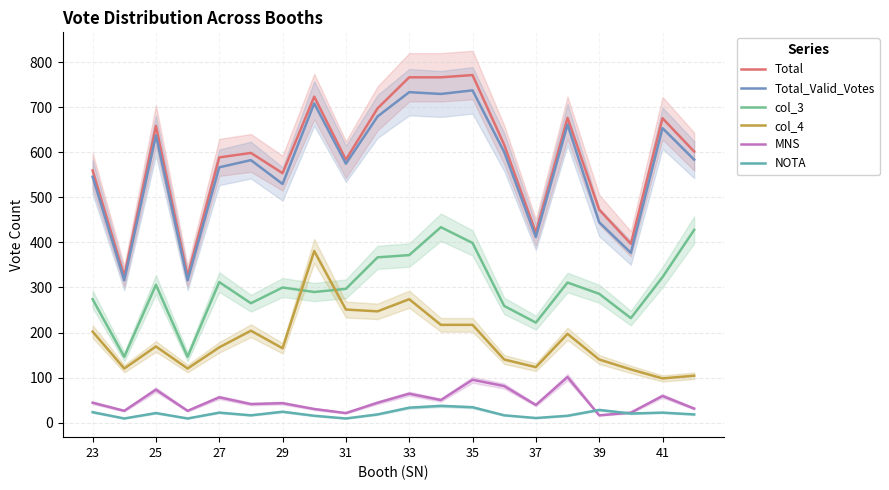

The MNS series shows 46 at 29. True or false?

False